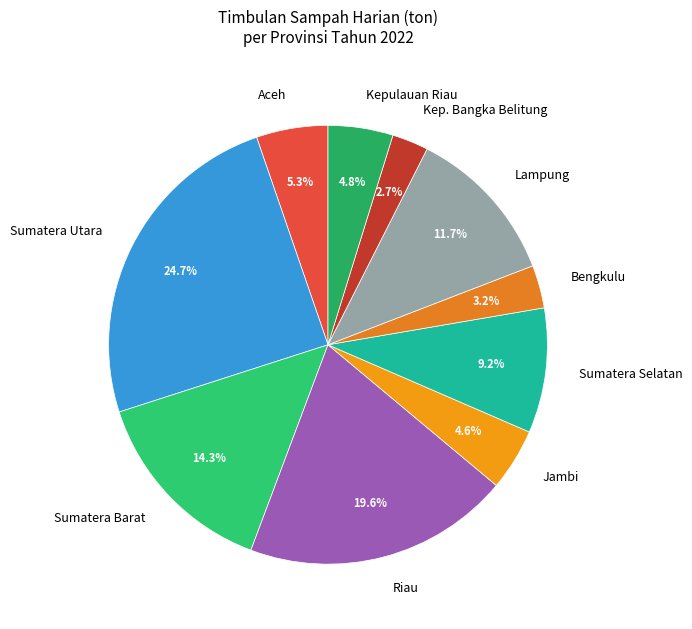

Combined, do Sumatera Barat and Sumatera Utara account for over 50%?

No